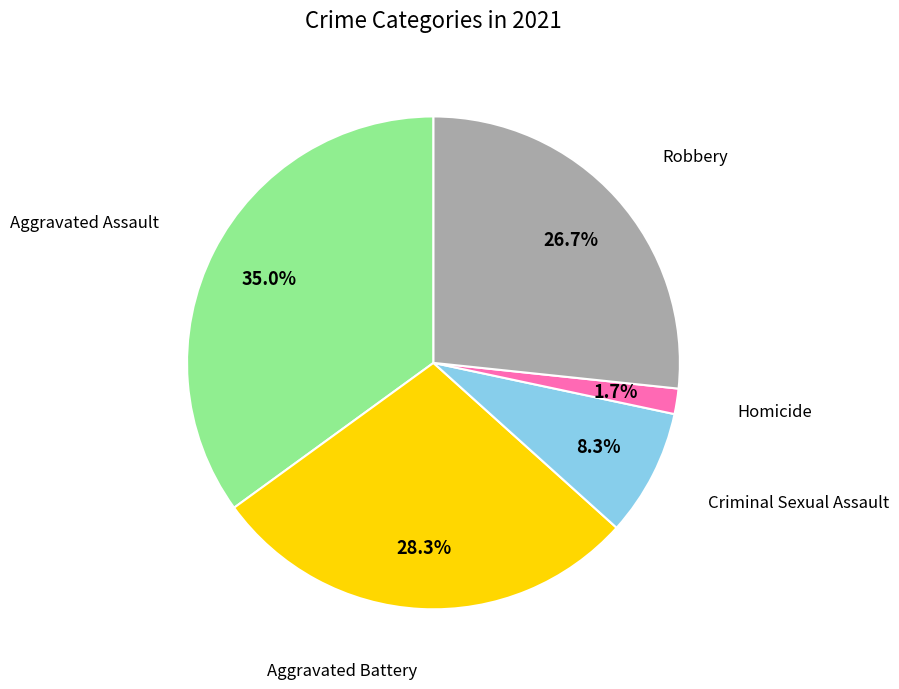

Does any single category account for the majority?

No